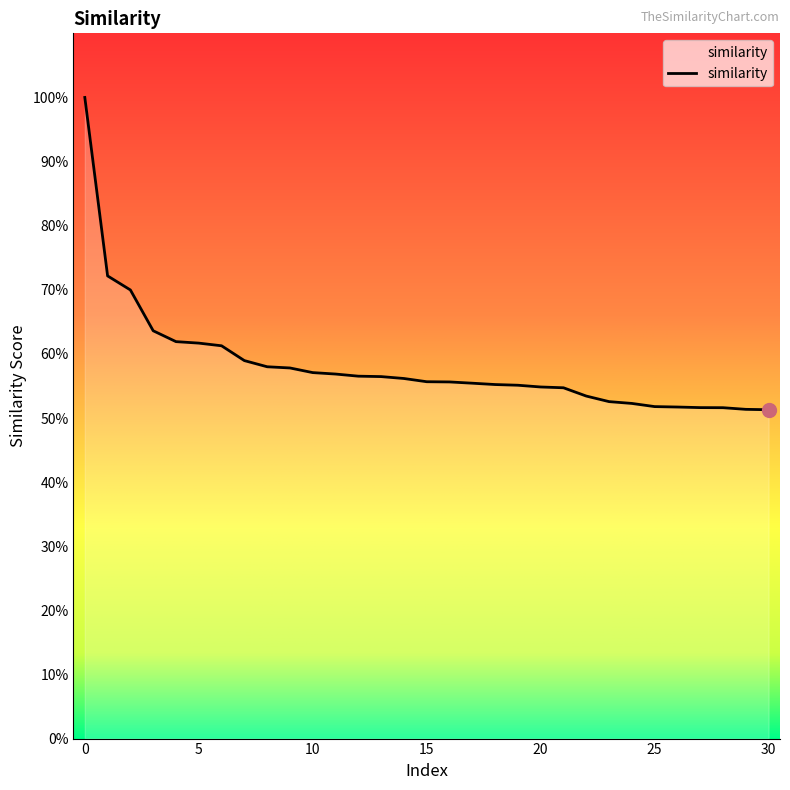

Is this an area chart (filled region under the line)?

Yes